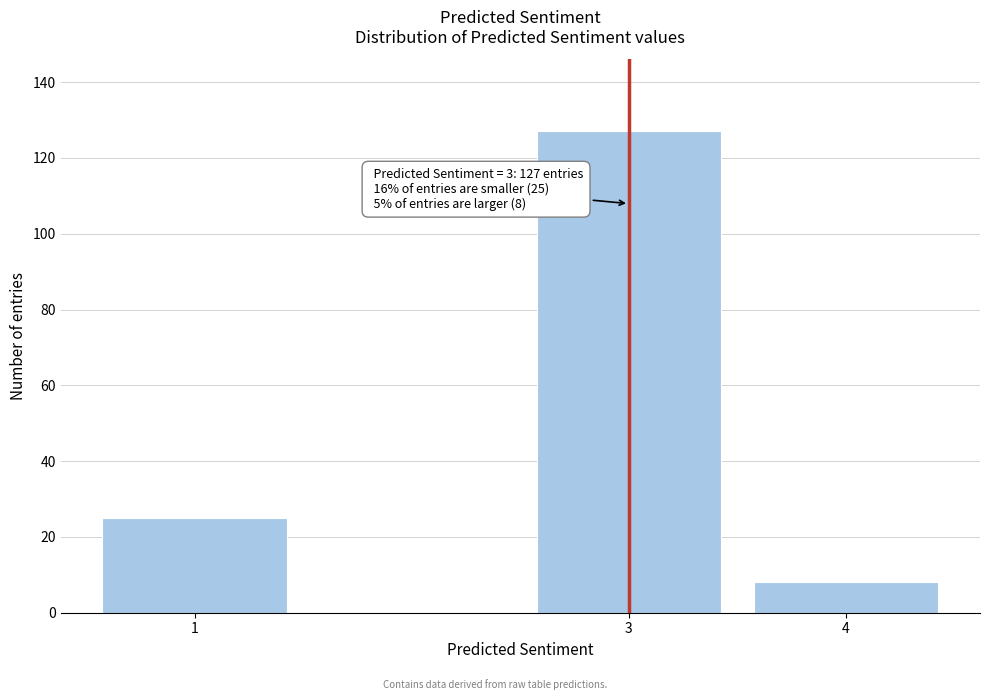

Reading right to left, transcribe all the data shown in this chart.

8	127	25